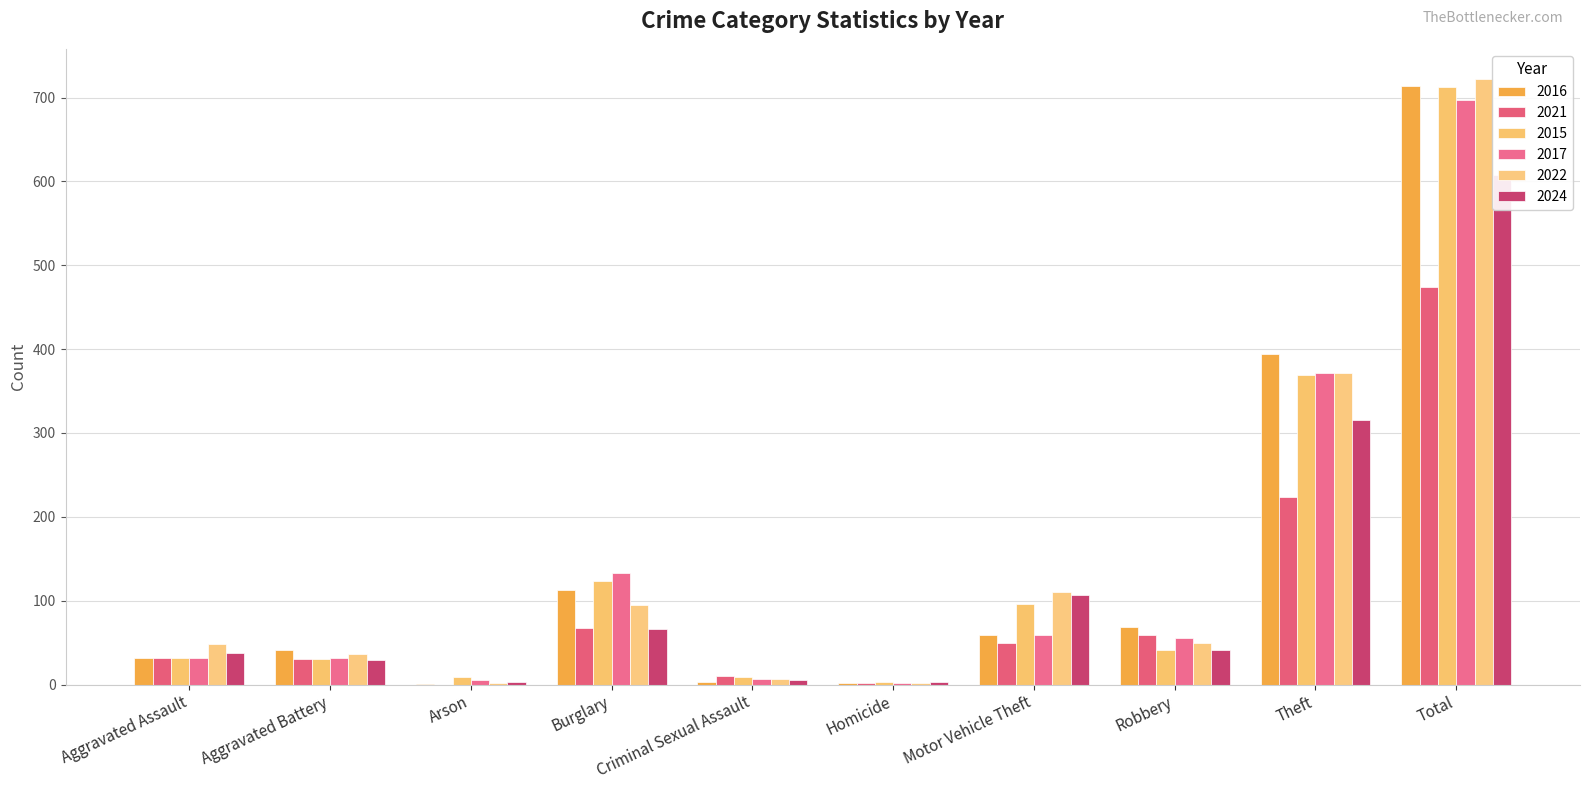

Where is 2022 nearest to the value 362?

Theft